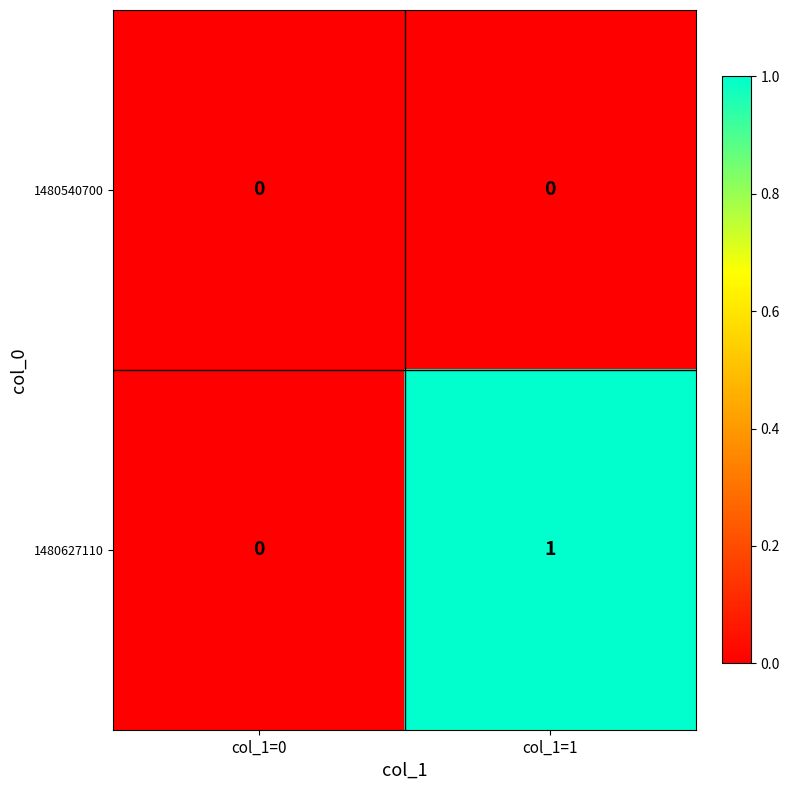

At which category is the sum across all series the highest?

col_1=1